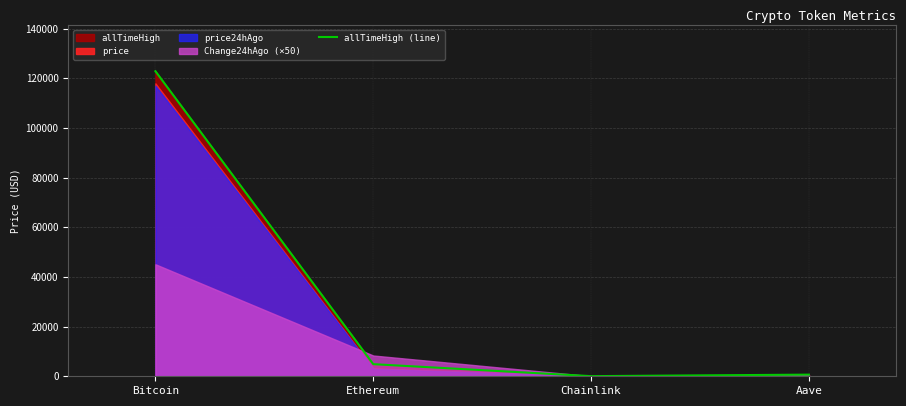

At which label is the value closest to 61445?

Ethereum